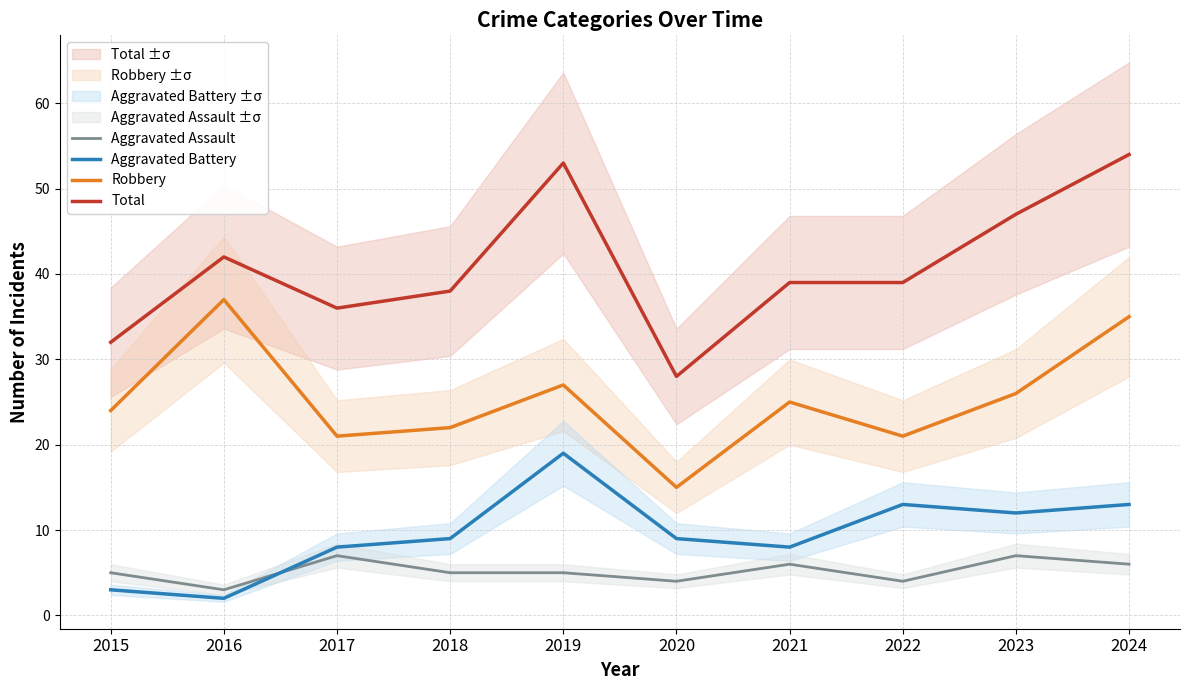

How many lines are shown in the chart?

4